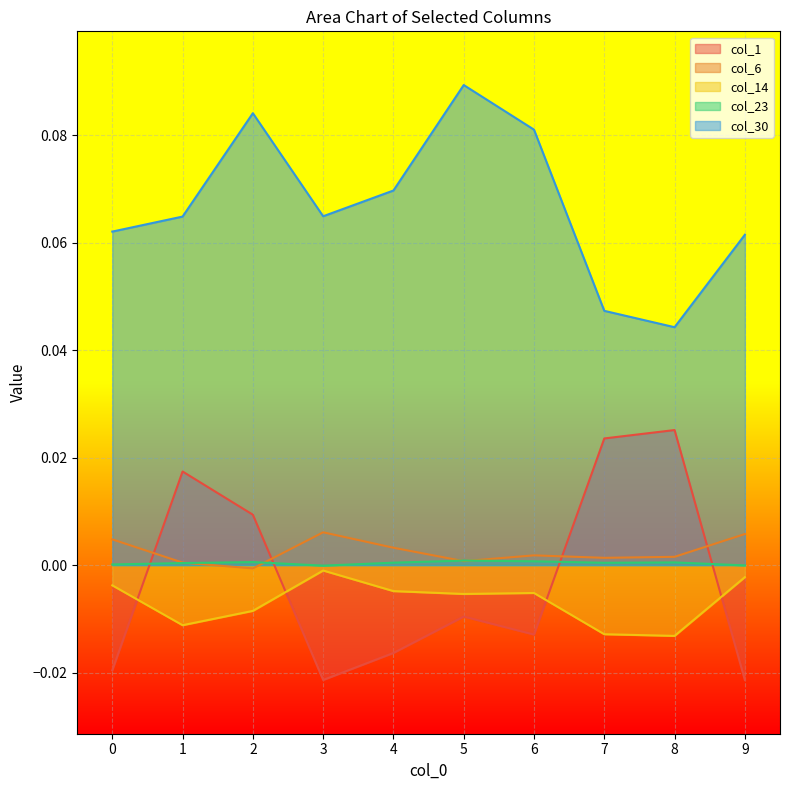

Which series ends up on top after the final intersection of col_1 and col_14?

col_14